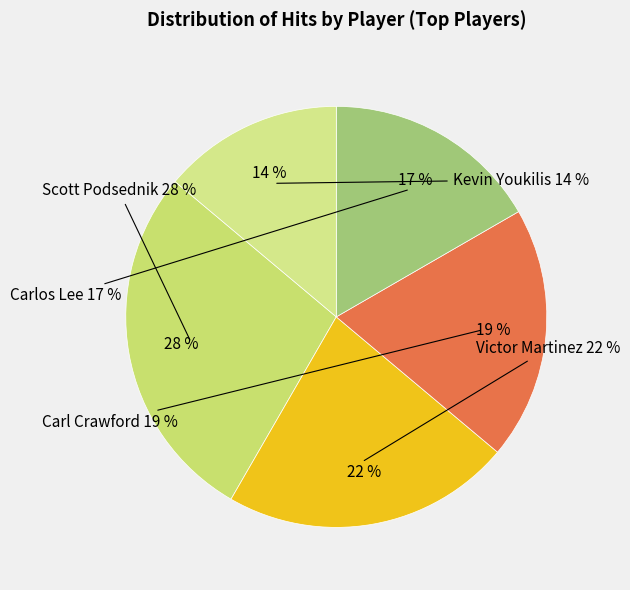

To the nearest percent, what percentage of the pie is Carlos Lee?

17%